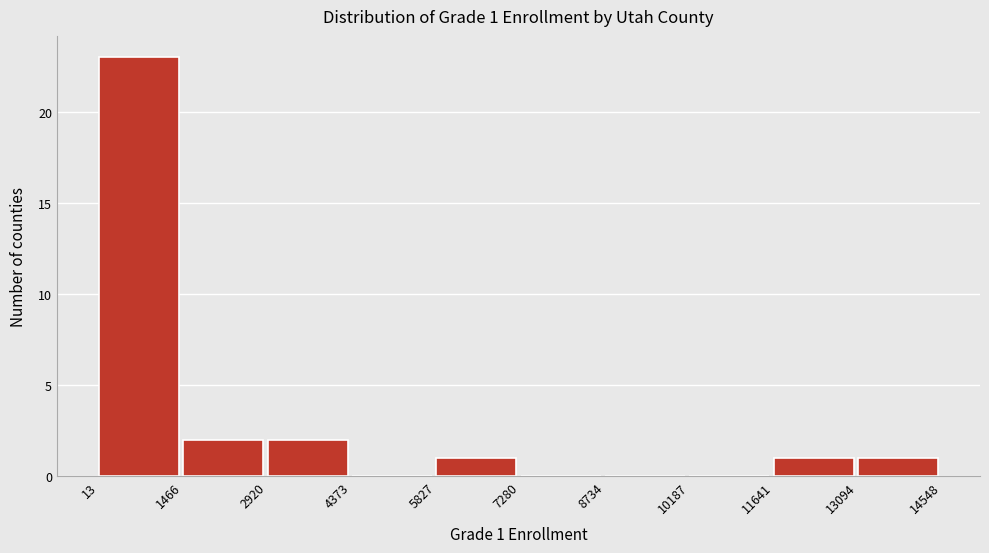

Which range on the x-axis has the tallest bar?

13 to 1466